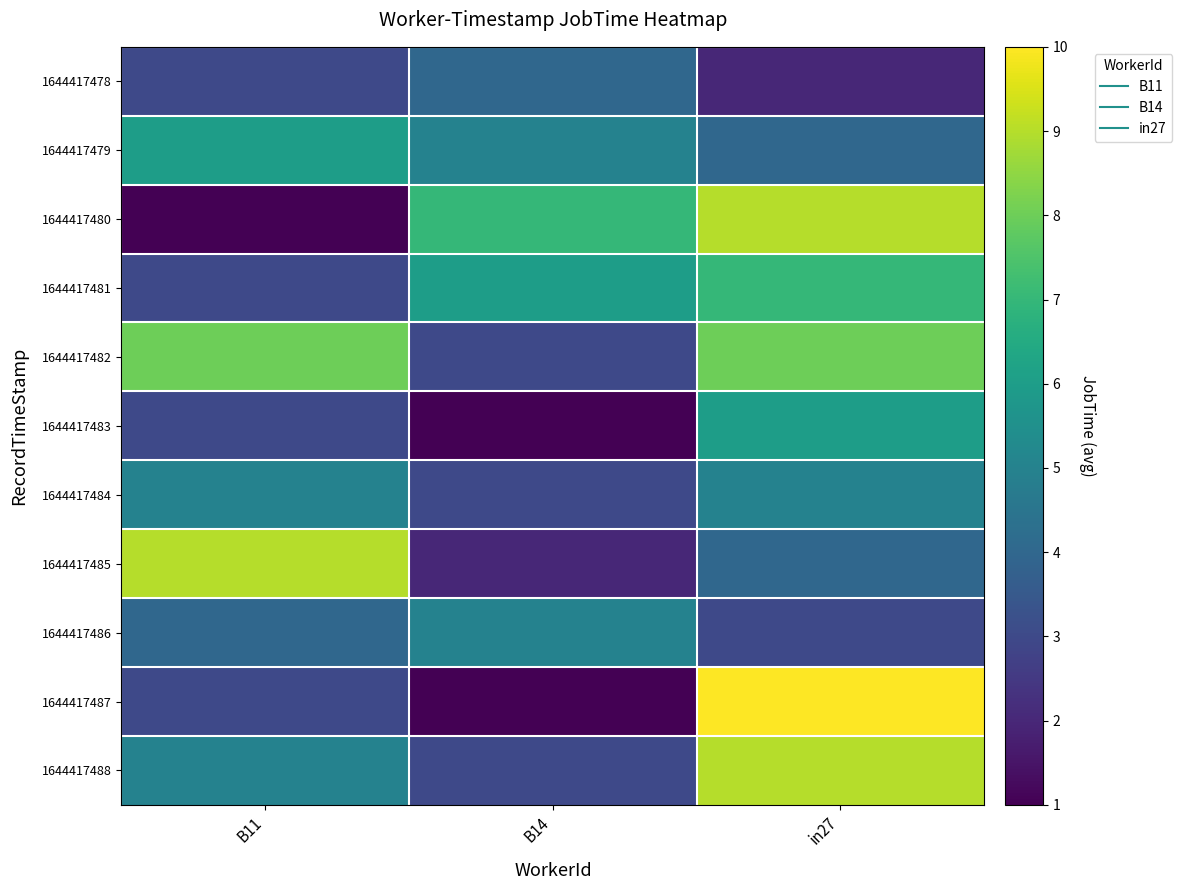

At which category does the chart reach its peak across all series?

in27